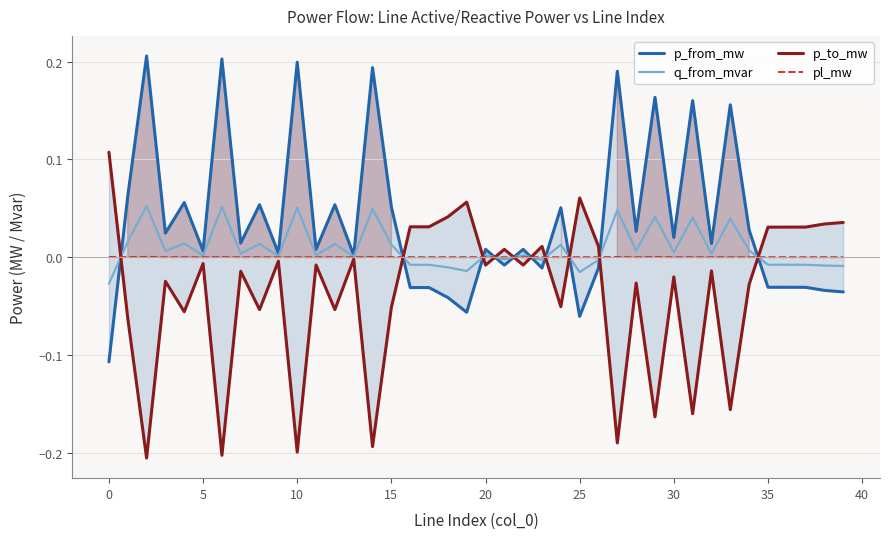

Rank the series at 22 from highest to lowest value.

p_from_mw, q_from_mvar, pl_mw, p_to_mw